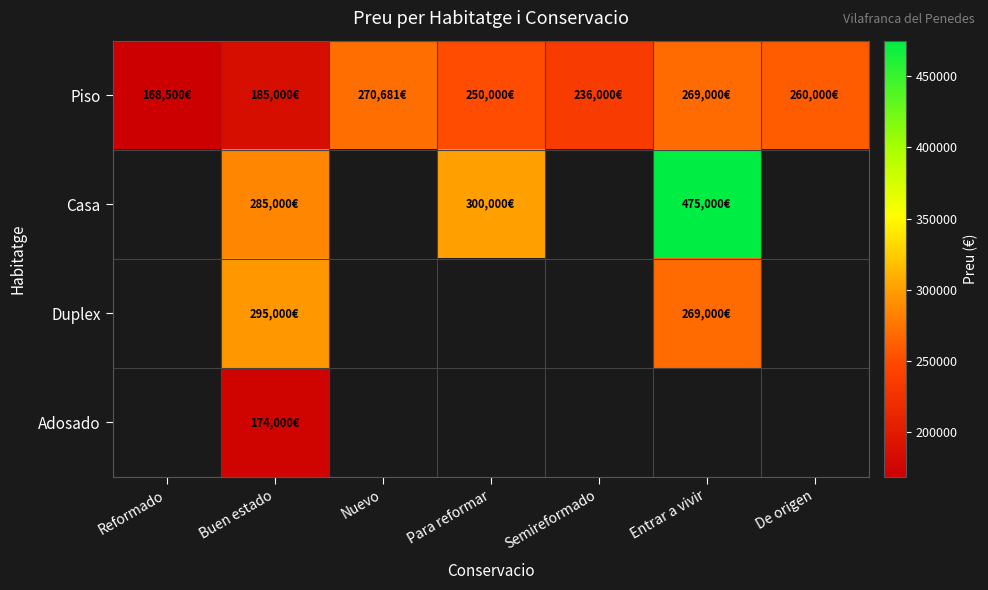

Count the number of data series in this chart.

4